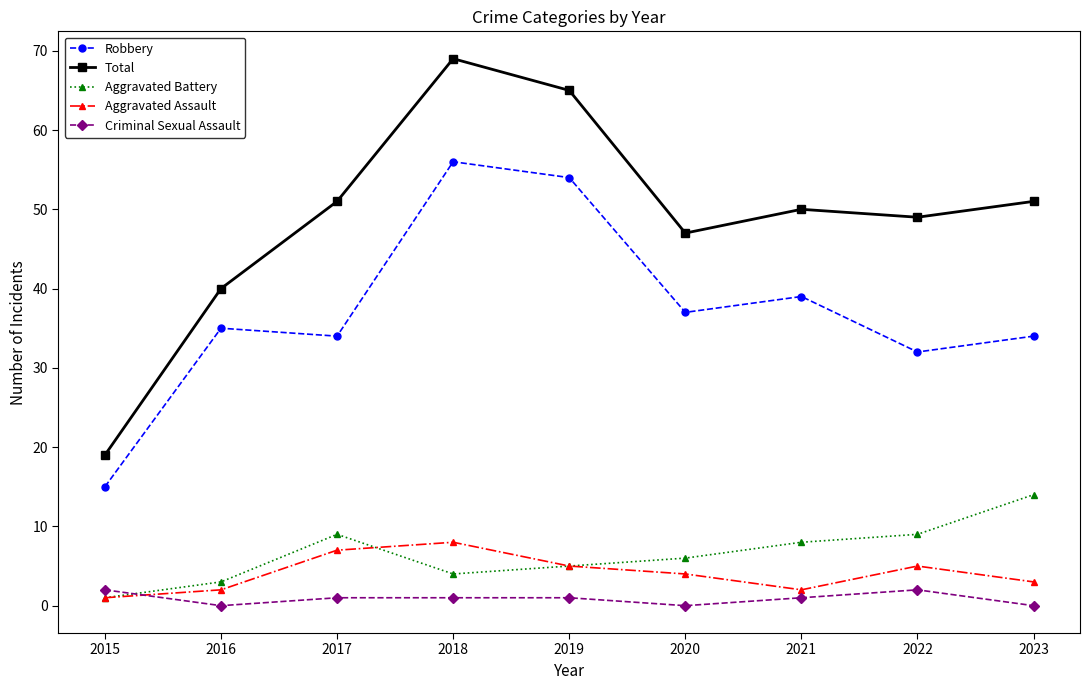

Which series has the largest range (max minus min)?

Total